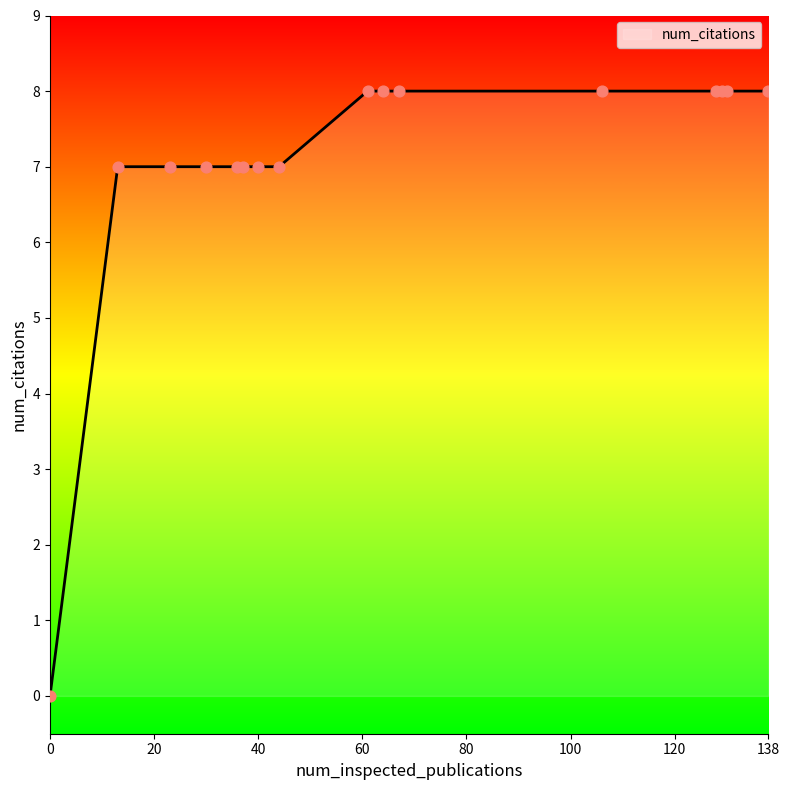

What is the maximum value shown in the chart?

8